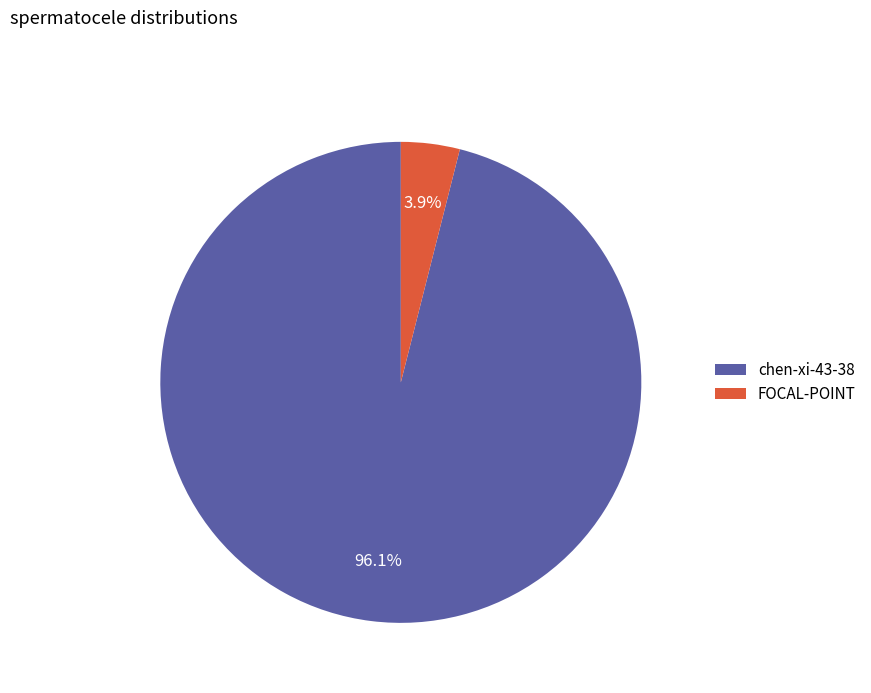

What is the total percentage of chen-xi-43-38 and FOCAL-POINT?

100.0%